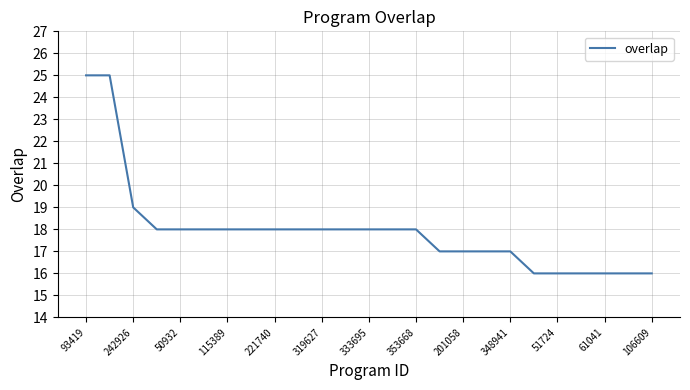

What is the maximum value shown in the chart?

25